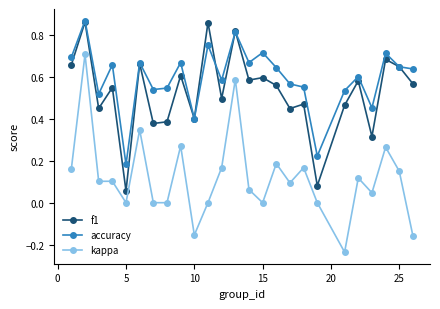

True or false: f1 and kappa intersect in this chart.

False